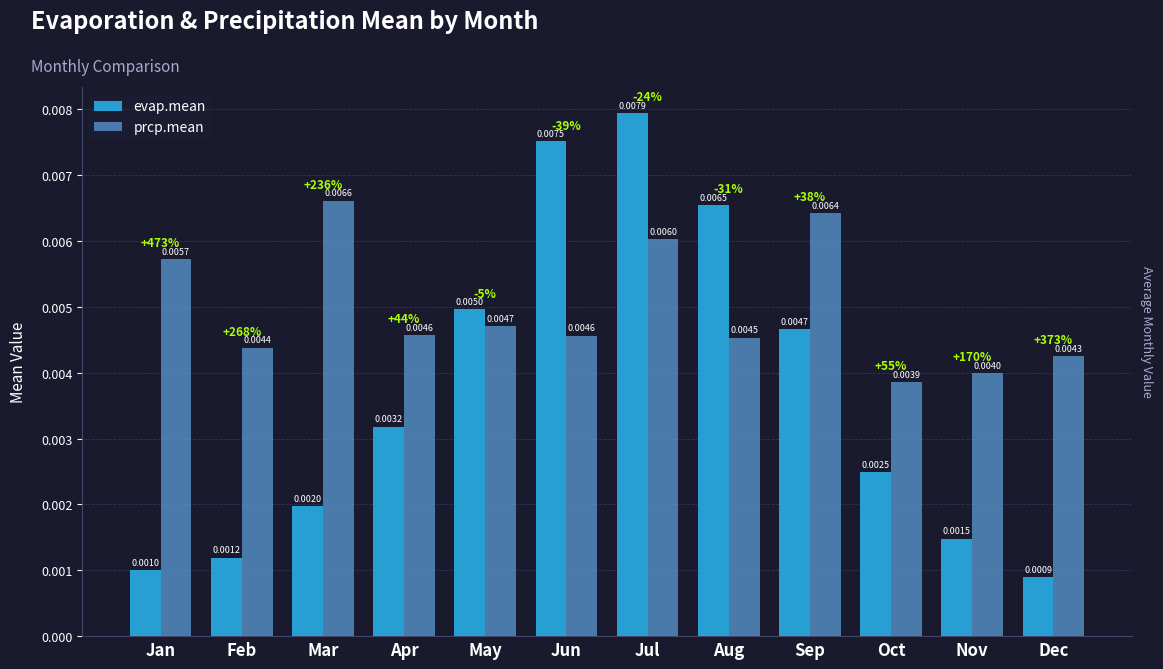

Rank the series by their average value, from highest to lowest.

prcp.mean, evap.mean